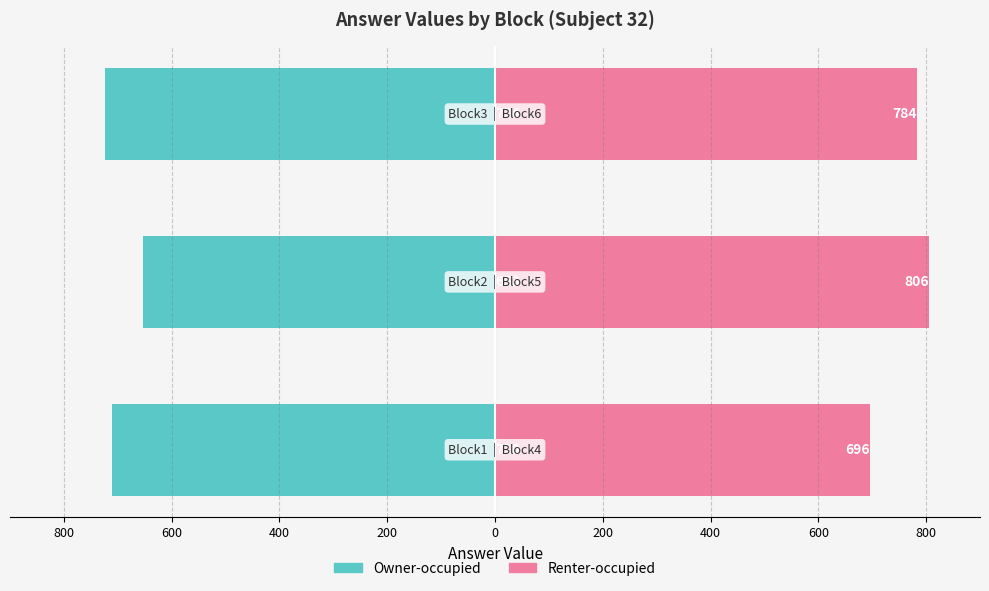

Count the Renter-occupied values in the range 696 to 806.

3